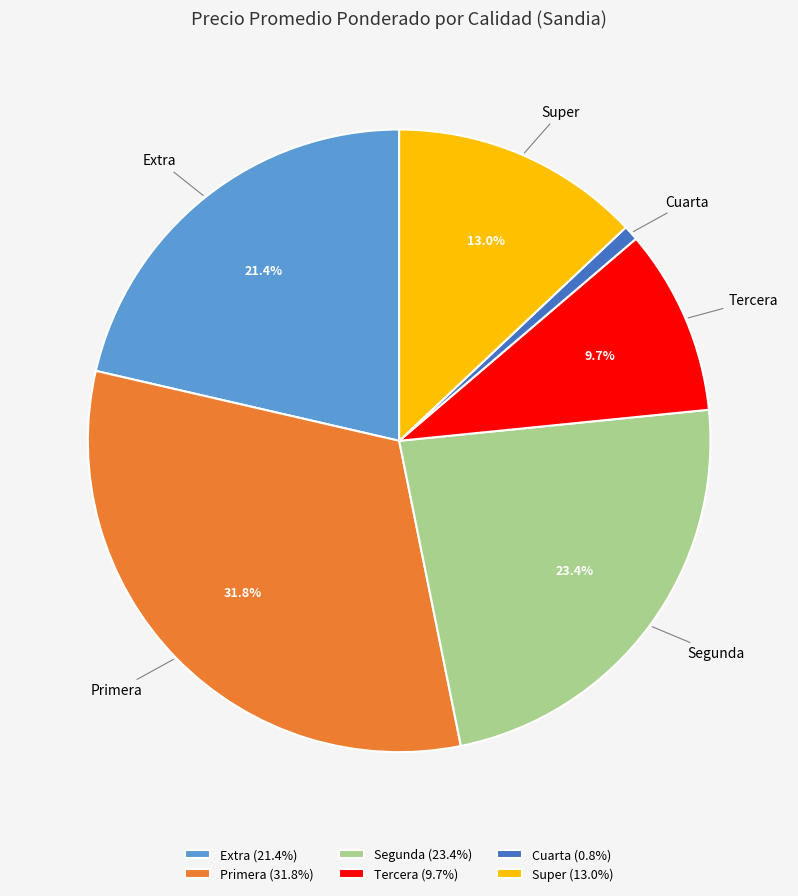

Is there a majority slice in this chart?

No